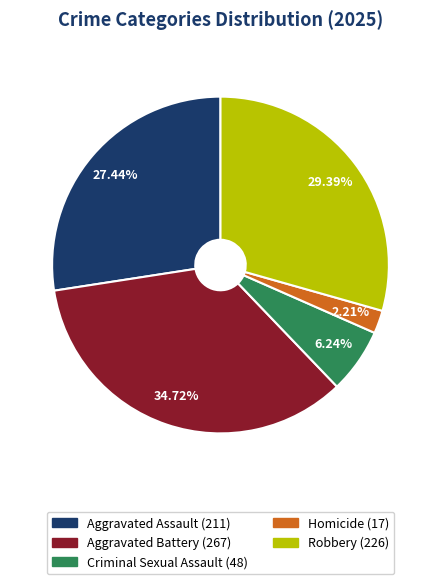

To the nearest percent, what is the difference between the largest and smallest slice percentages?

33%